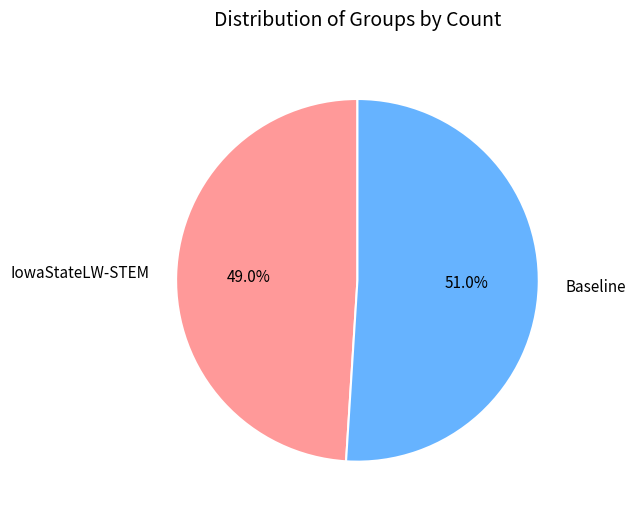

Rank the categories by value from highest to lowest.

Baseline, IowaStateLW-STEM